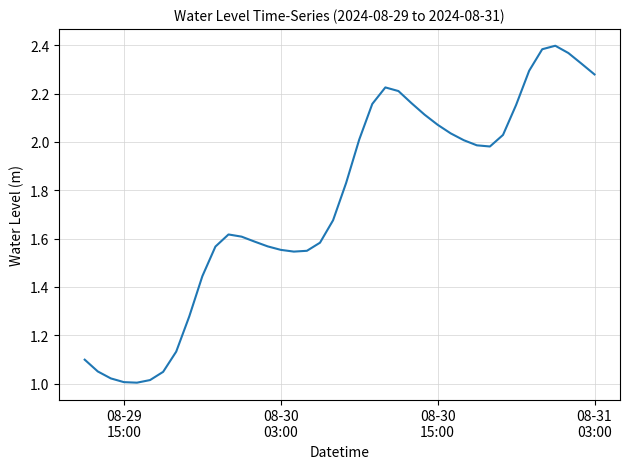

Reading left to right, extract all data points from this chart.

1.1	1.1	1.0	1.0	1.0	1.0	1.0	1.1	1.3	1.4	1.6	1.6	1.6	1.6	1.6	1.6	1.5	1.5	1.6	1.7	1.8	2.0	2.2	2.2	2.2	2.2	2.1	2.1	2.0	2.0	2.0	2.0	2.0	2.2	2.3	2.4	2.4	2.4	2.3	2.3